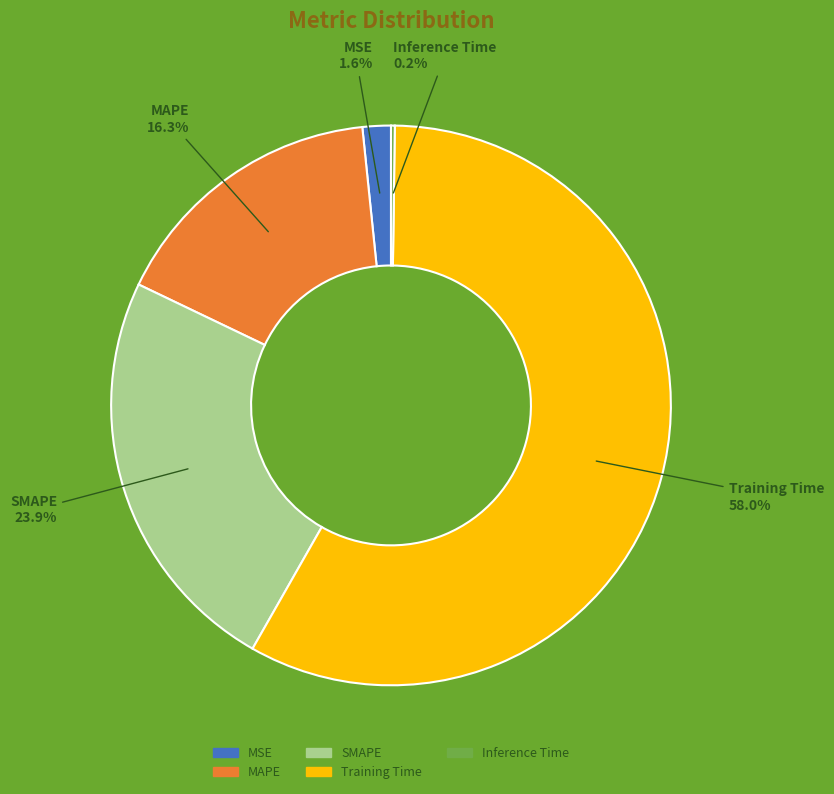

To the nearest percent, what is the difference between the MAPE and Training Time slice percentages?

42%